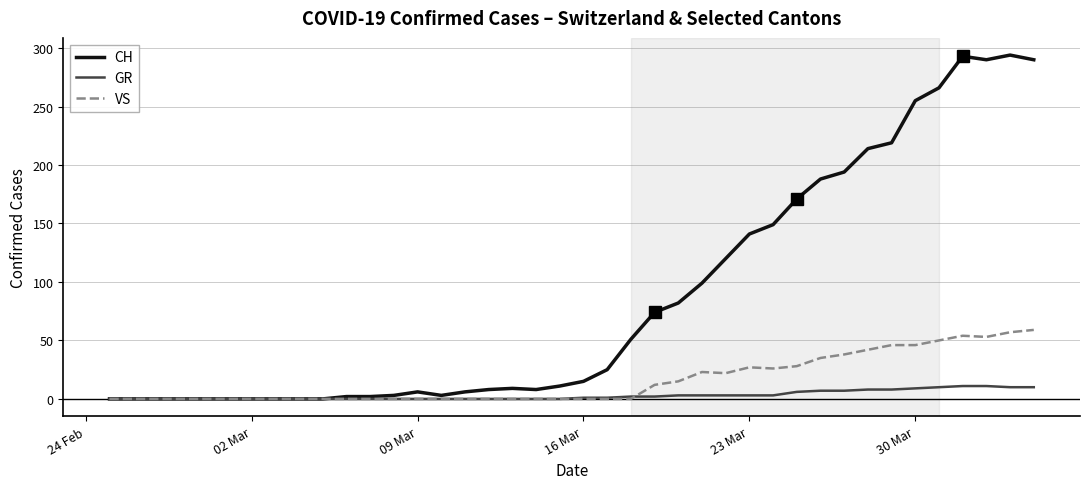

List the series in order of their overall mean, lowest first.

GR, VS, CH